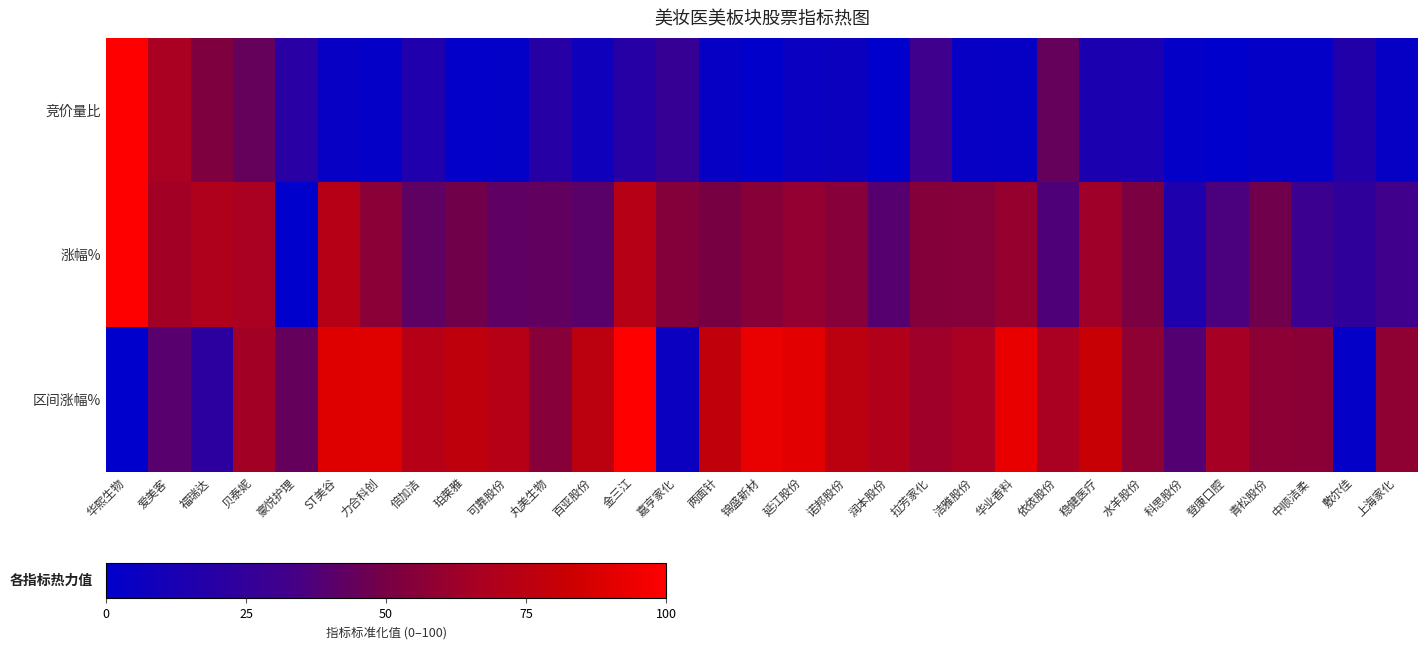

List the series in order of their peak value, highest first.

竞价量比, 涨幅%, 区间涨幅%